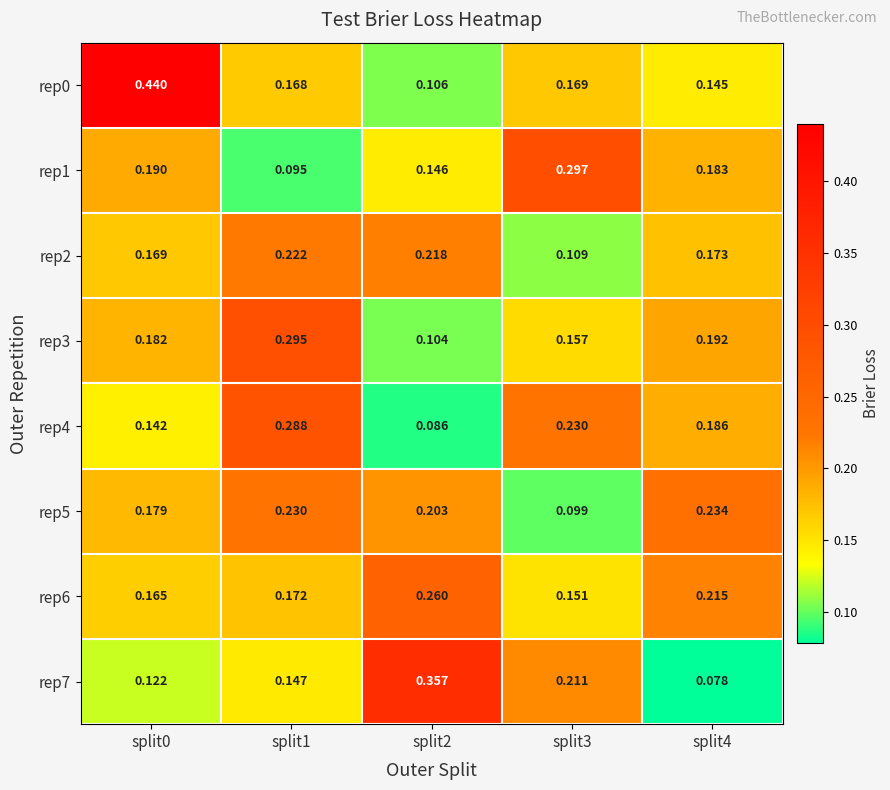

How many data points does each series have?

5